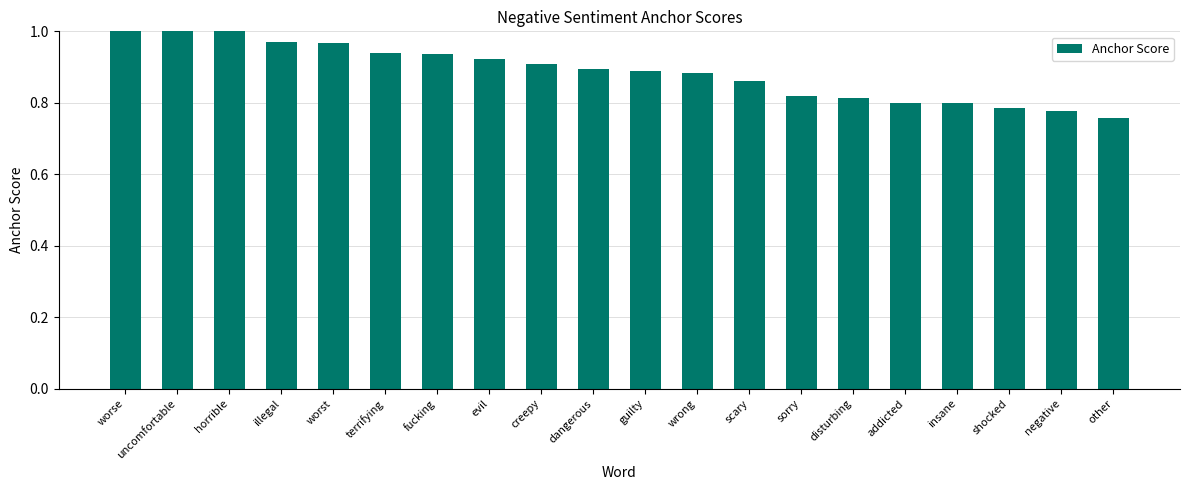

How many distinct data groups are displayed?

1